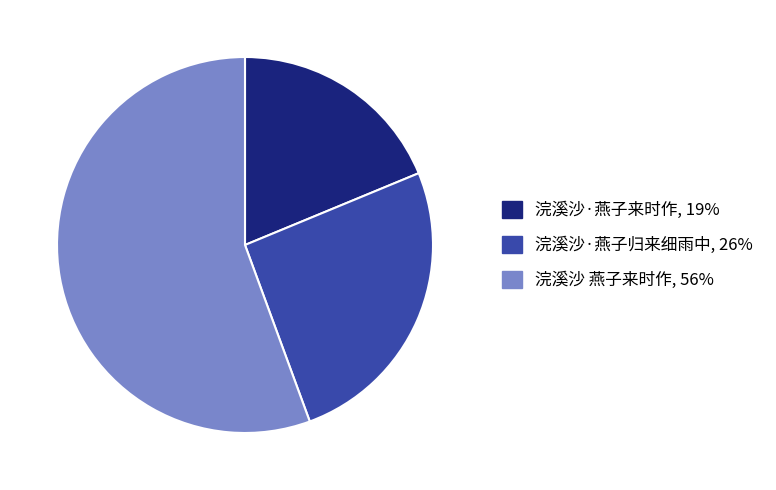

Rank the categories by value from highest to lowest.

浣溪沙 燕子来时作, 浣溪沙·燕子归来细雨中, 浣溪沙·燕子来时作